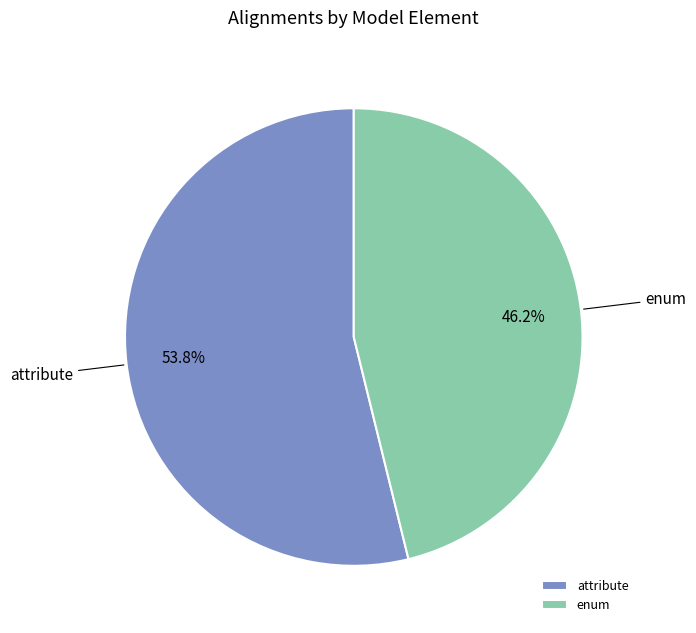

Rank the categories by value from lowest to highest.

enum, attribute